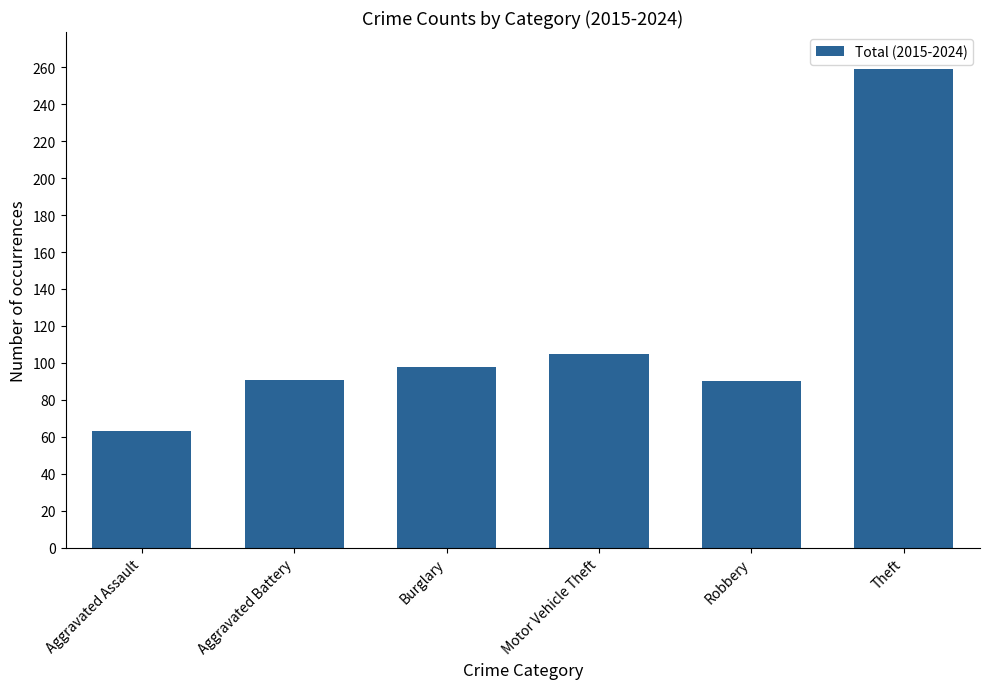

True or false: the data shows 63 at Aggravated Assault.

True